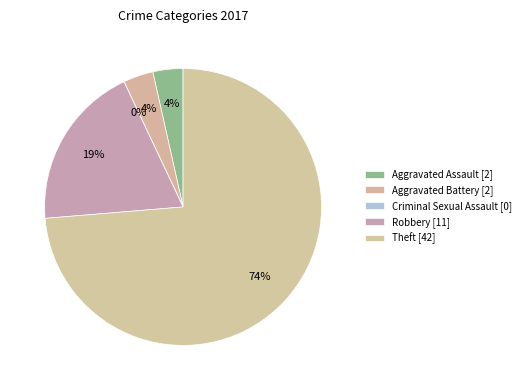

What percentage is the Aggravated Battery slice, to the nearest percent?

4%